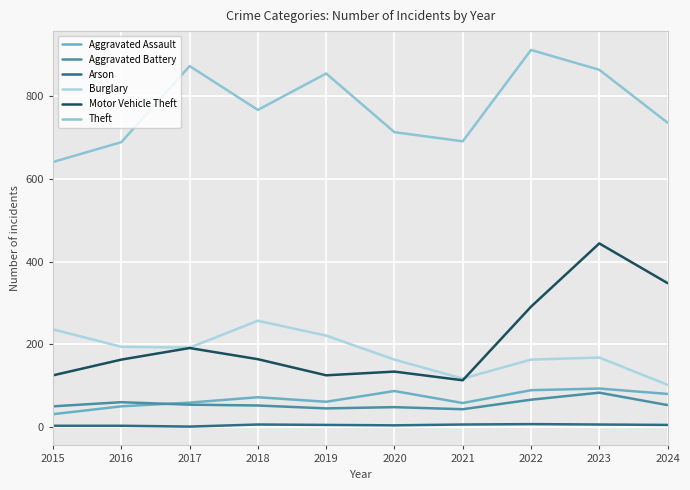

The Burglary series shows 102 at 2024. True or false?

True